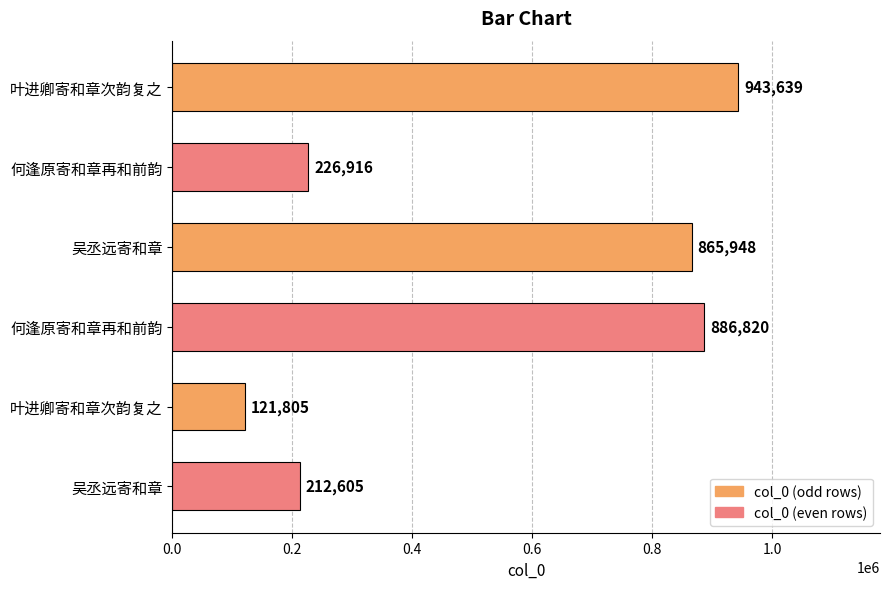

Count the number of data series in this chart.

1